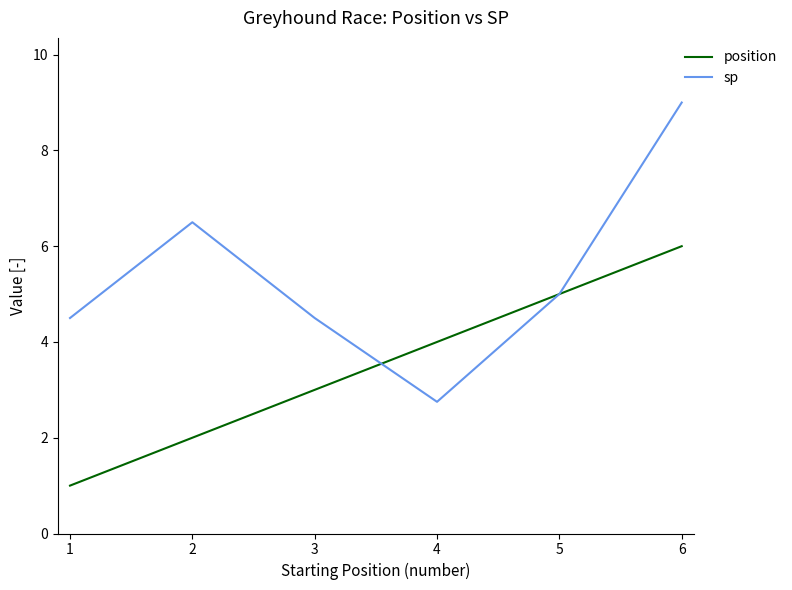

At how many categories does at least one series exceed 6?

2